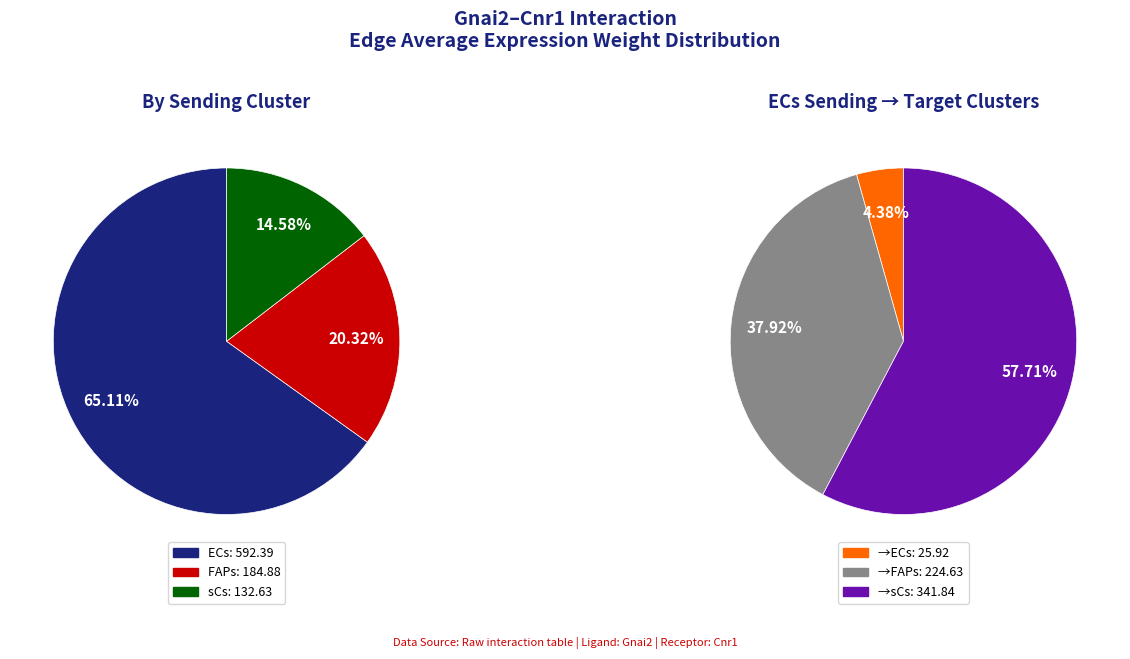

How many segments does this pie chart have?

3